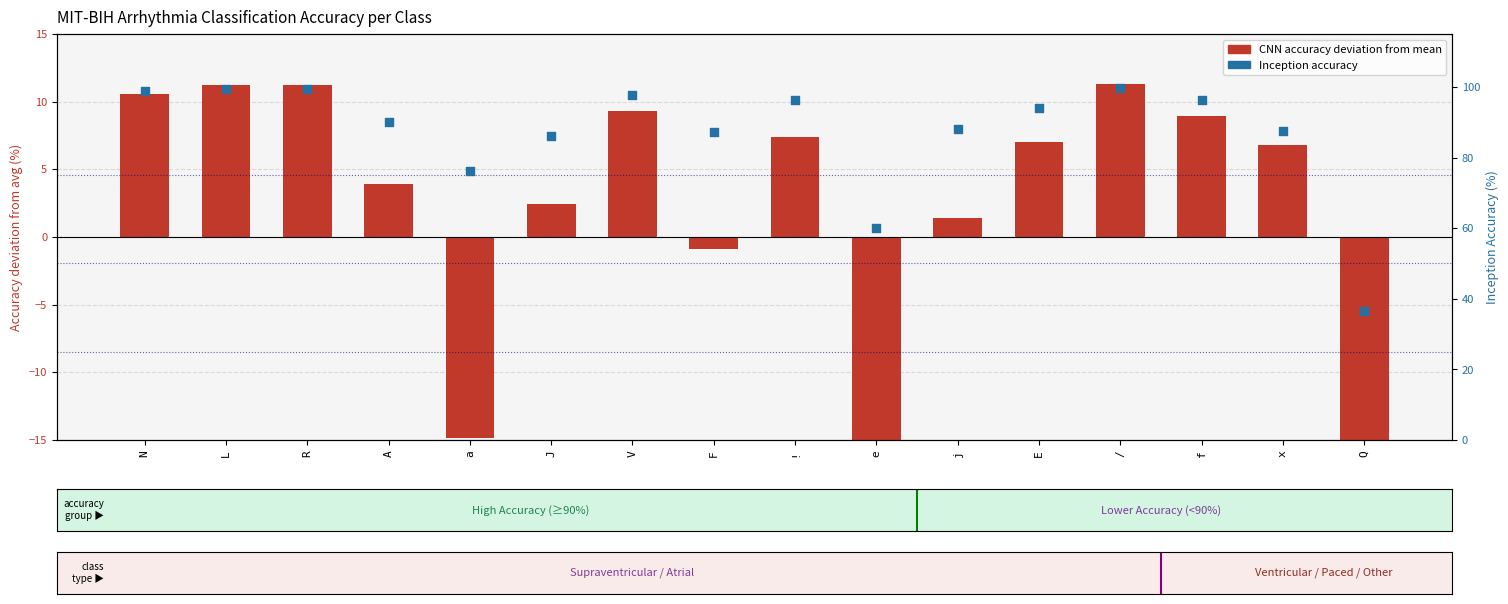

What is the total value across all series at J?

88.7